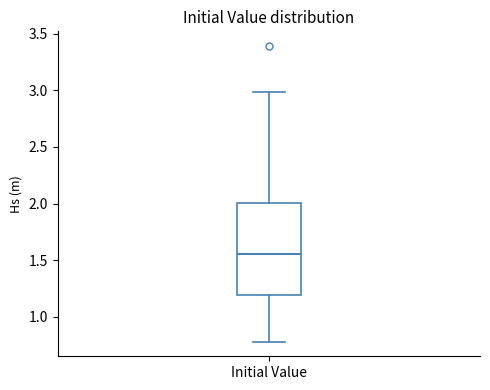

Transcribe this box plot: give where the median line is, the range the box spans, and where the two whiskers end, as read against the y-axis. The values are not printed on the chart, so give them approximately, as read against the axis.

median 1.55, box 1.20 to 2.00, whiskers 0.80 to 3.00